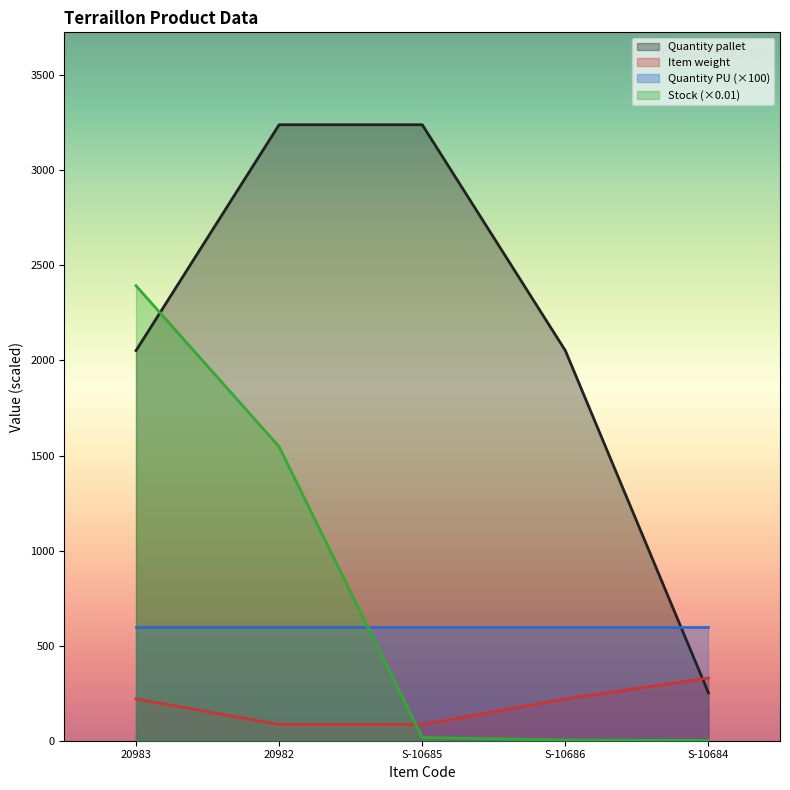

At which category is the sum across all series the highest?

20982